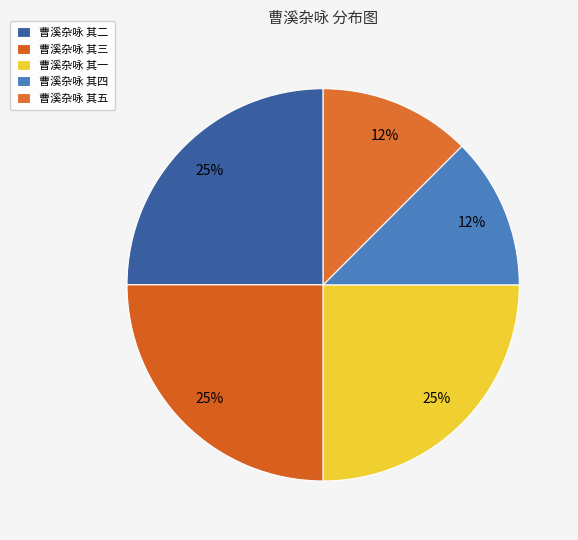

The 曹溪杂咏 其五 slice represents 22% of the pie. True or false?

False